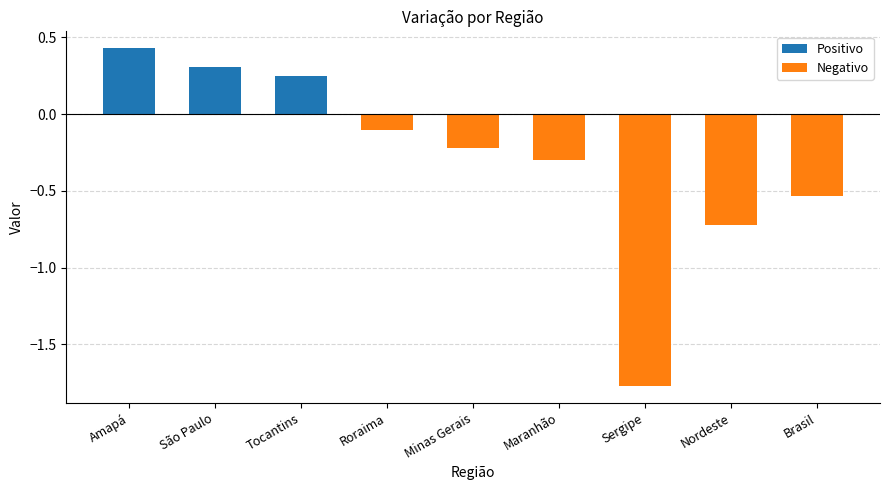

What is the sum of all values?

-2.6